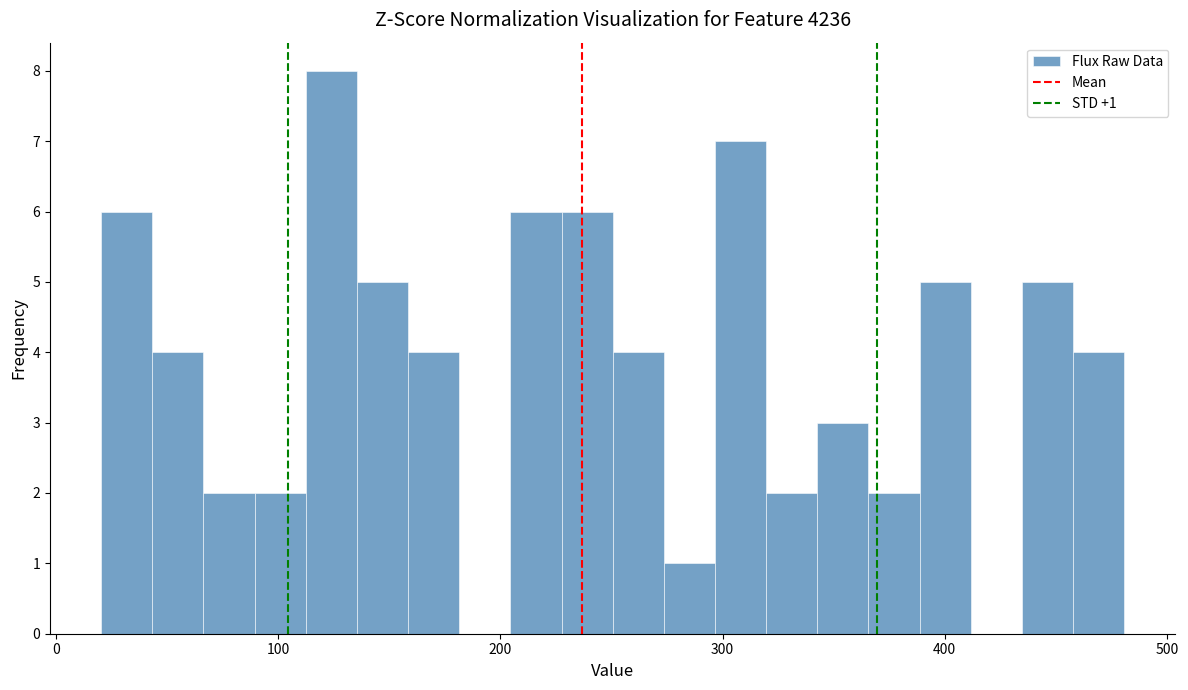

Read against the x-axis, roughly where is the centre of the tallest bar?

120